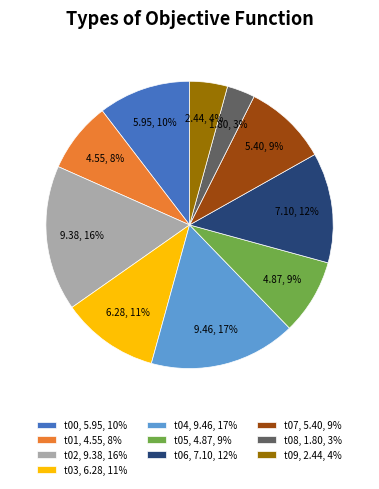

Is the sum of t04, 9.46, 17% and t01, 4.55, 8% greater than half?

No